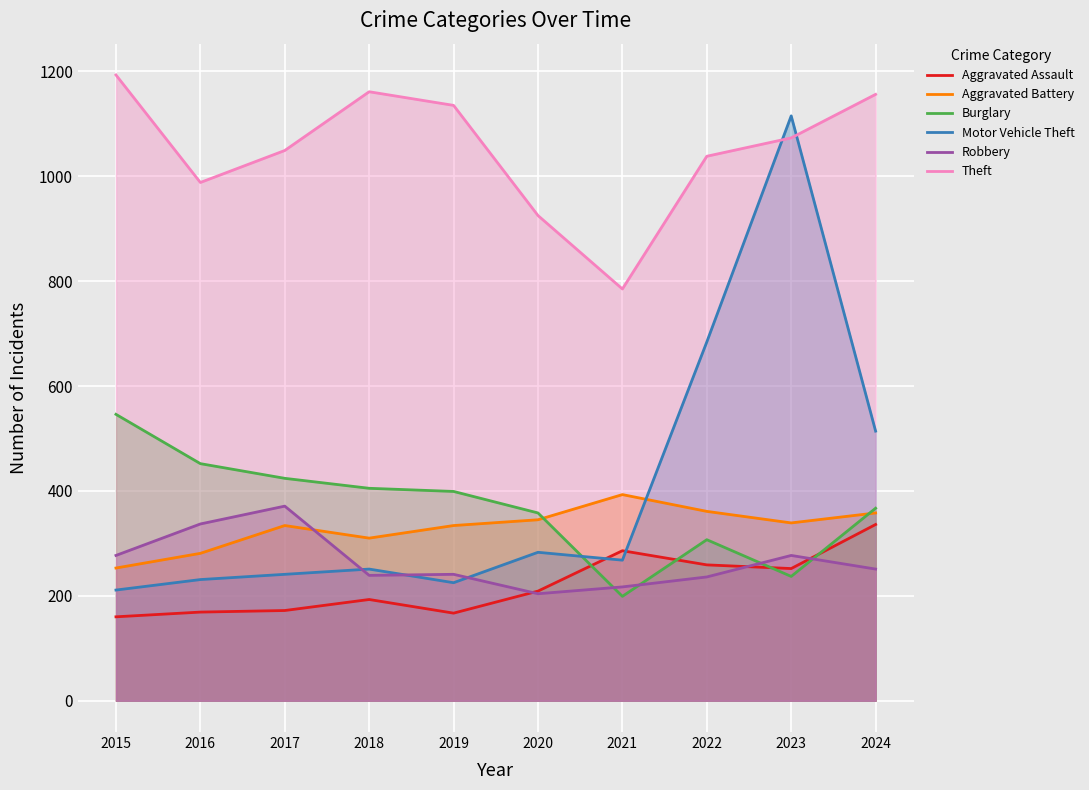

Between which two adjacent categories do Burglary and Aggravated Battery first intersect?

2020 and 2021